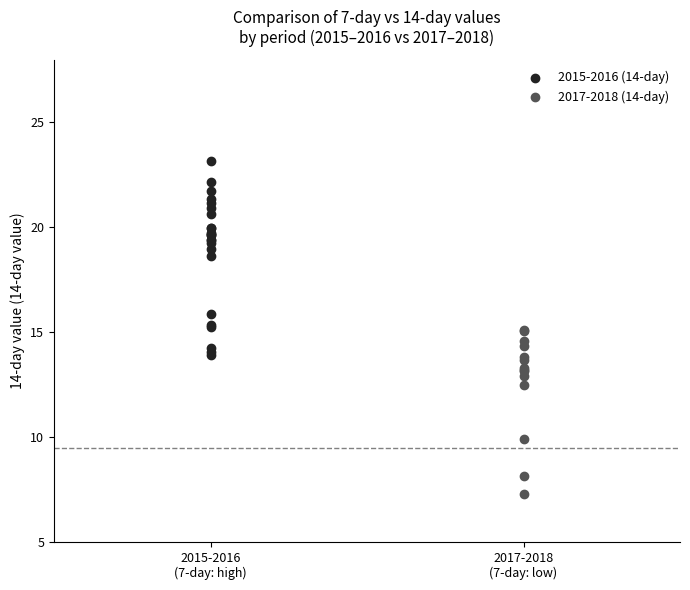

What are all the series names shown in the legend?

2015-2016 (14-day), 2017-2018 (14-day)